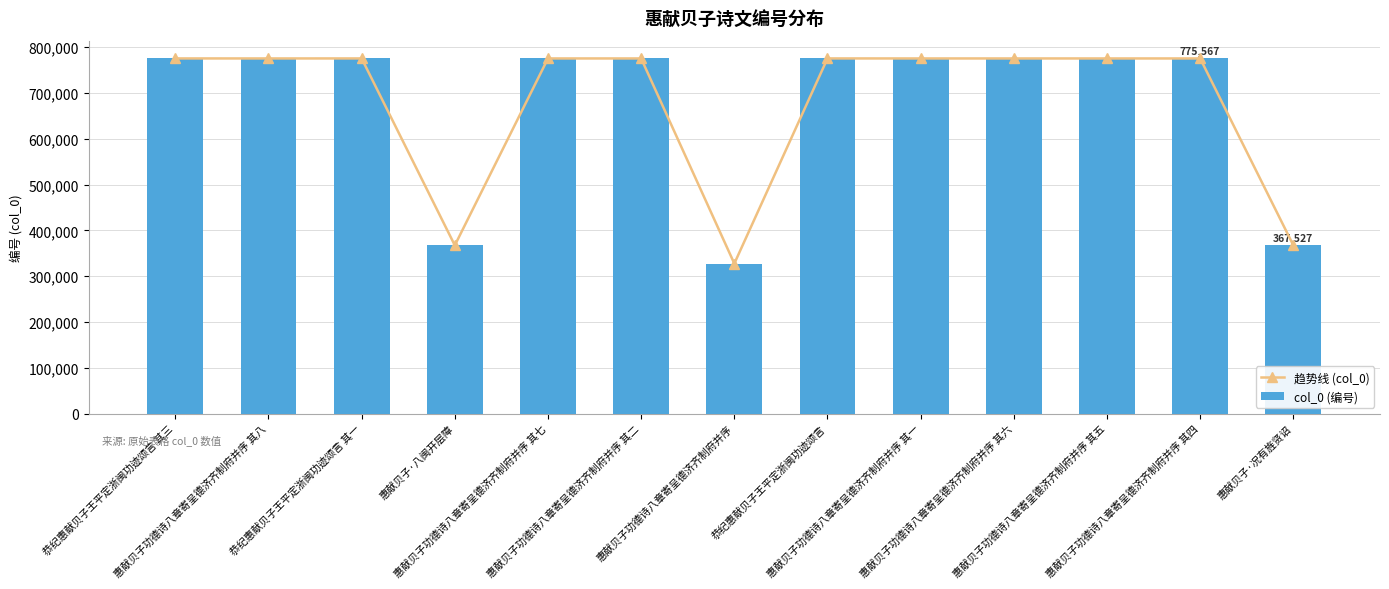

At which category is the sum across all series the highest?

恭纪惠献贝子王平定浙闽功迹颂言